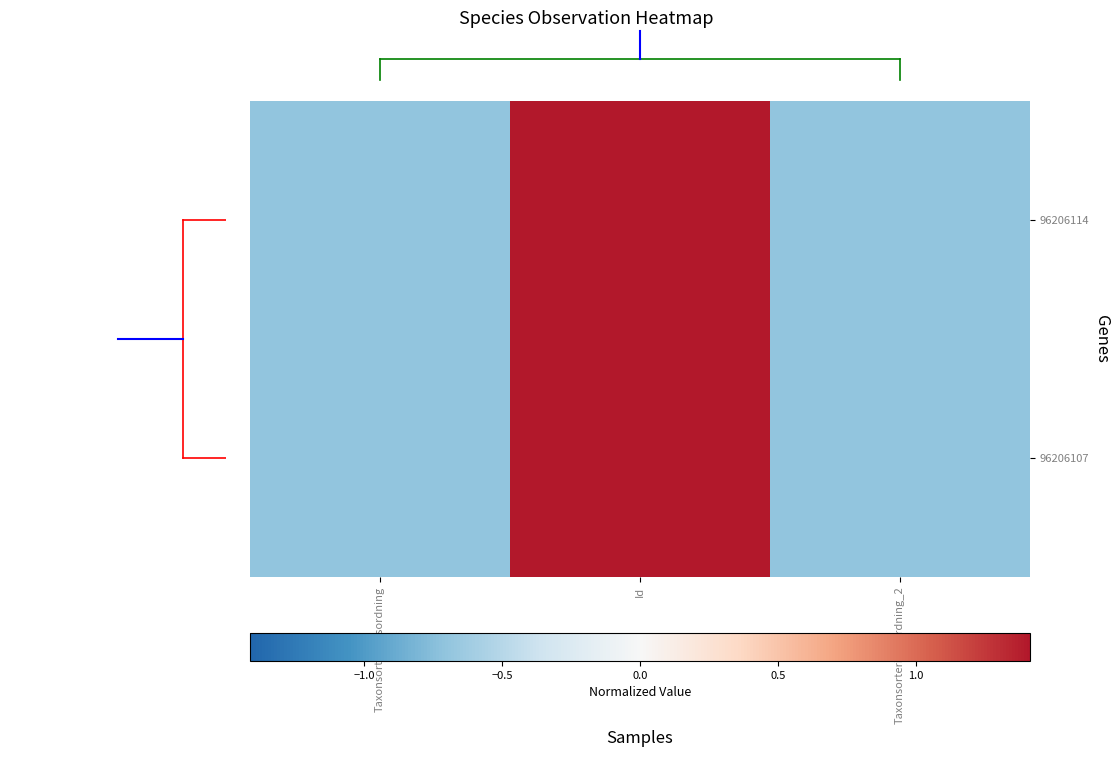

Reading left to right, transcribe all the data shown in this chart.

96206114: Taxonsorteringsordning=-0.7	Id=1.4	Taxonsorteringsordning_2=-0.7
96206107: Taxonsorteringsordning=-0.7	Id=1.4	Taxonsorteringsordning_2=-0.7